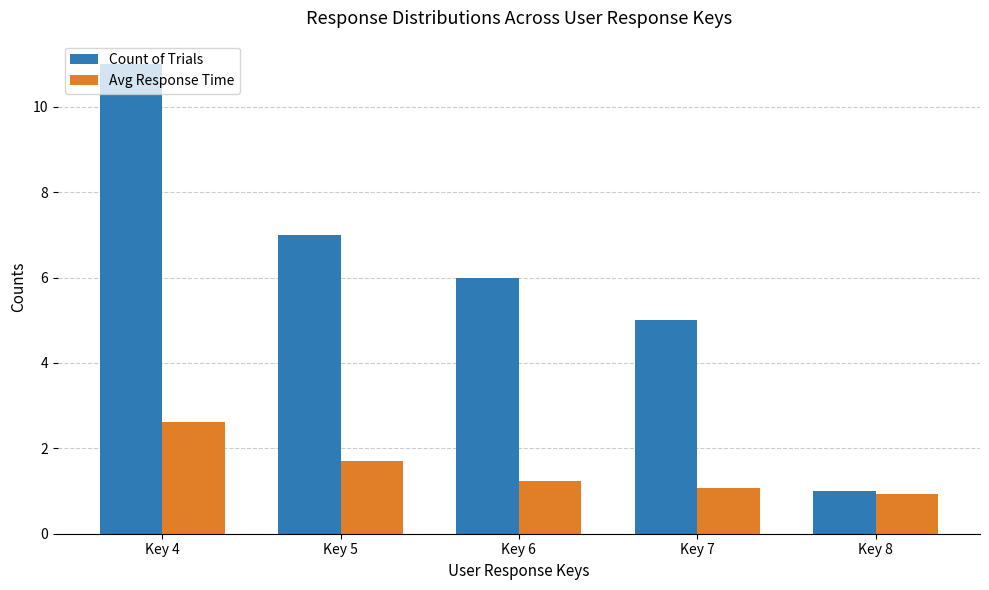

List the series in order of their overall mean, lowest first.

Avg Response Time, Count of Trials